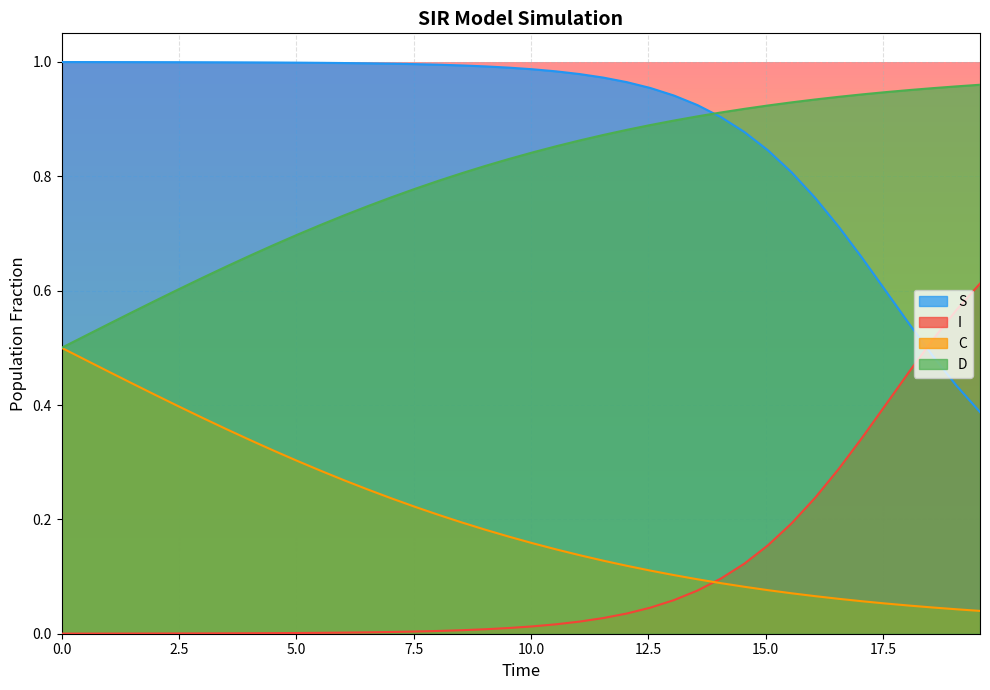

Count the number of categories in the chart.

40